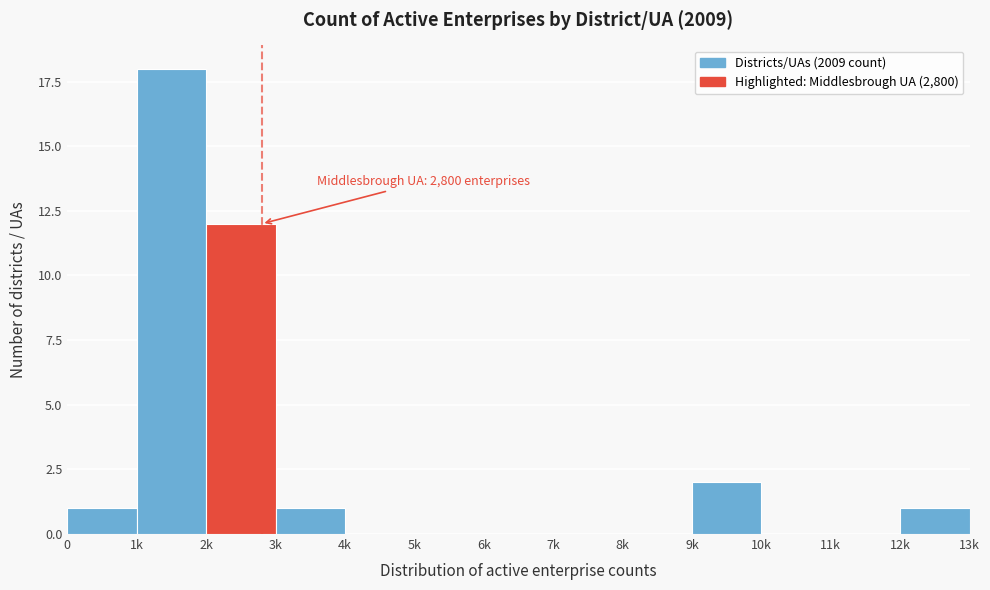

Reading left to right, transcribe all the data shown in this chart.

0=1	1k=18	2k=12	3k=1	4k=0	5k=0	6k=0	7k=0	8k=0	9k=2	10k=0	11k=0	12k=1